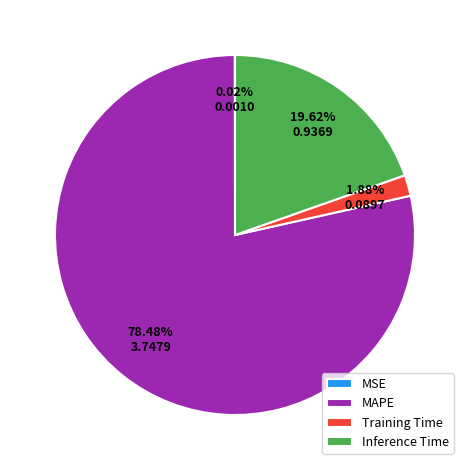

What is the majority slice?

MAPE